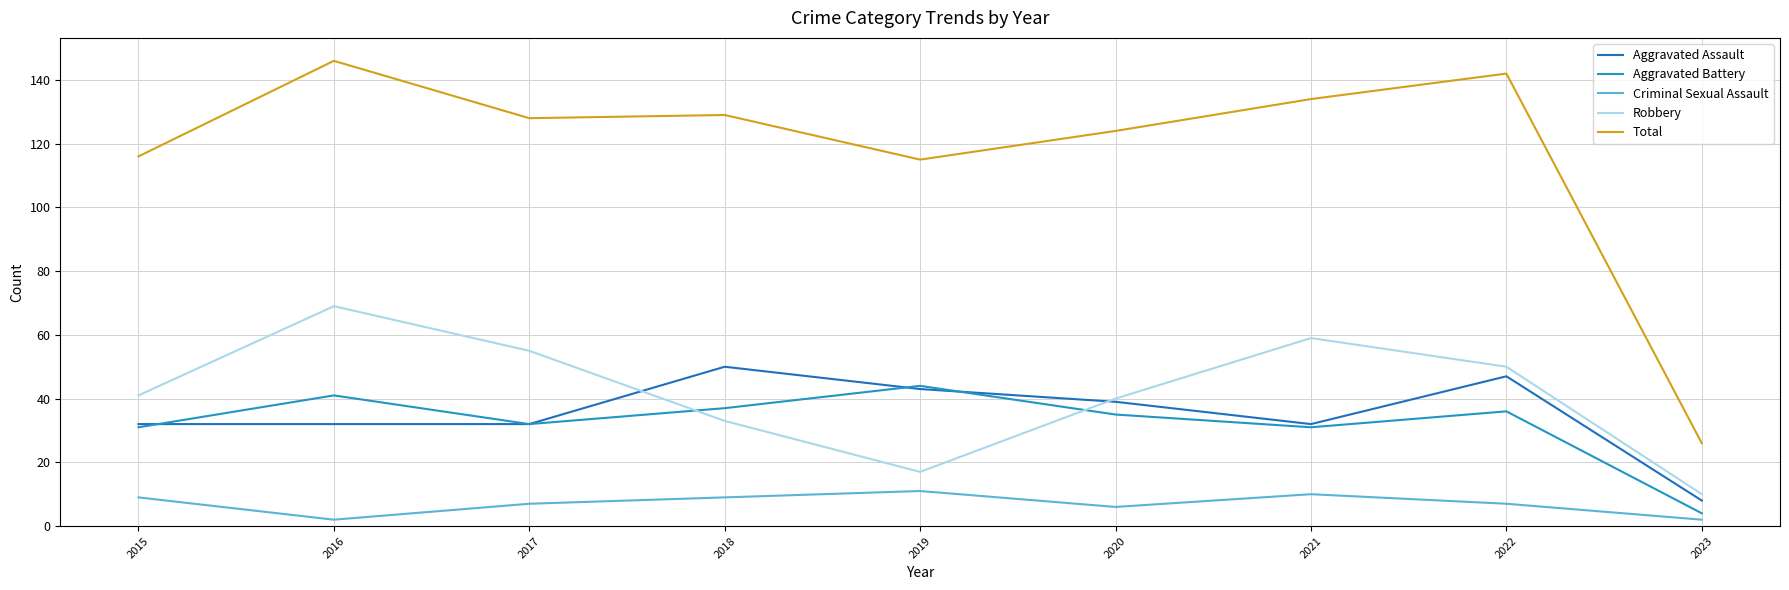

How many lines are shown in the chart?

5